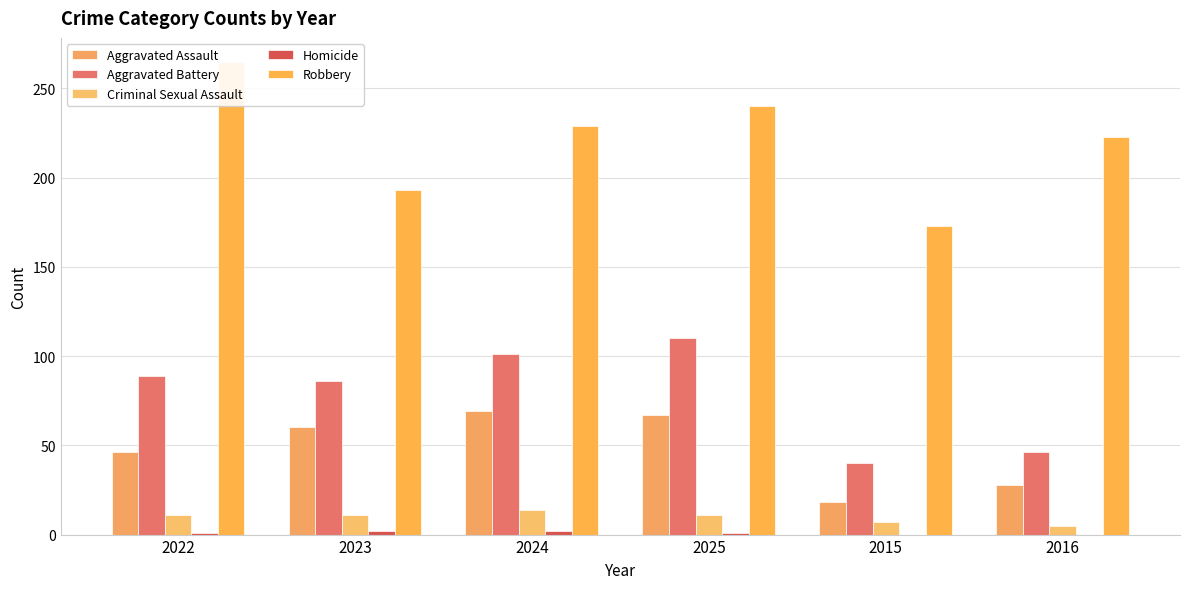

How many data points in Homicide are less than 1?

2